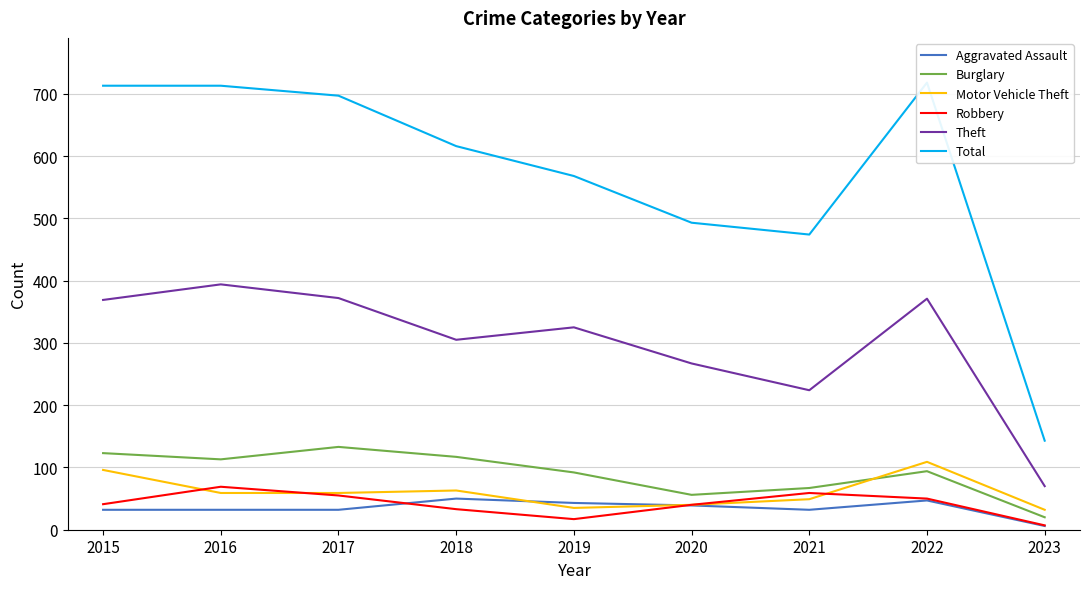

Which category has the highest value in the Total series?

2022